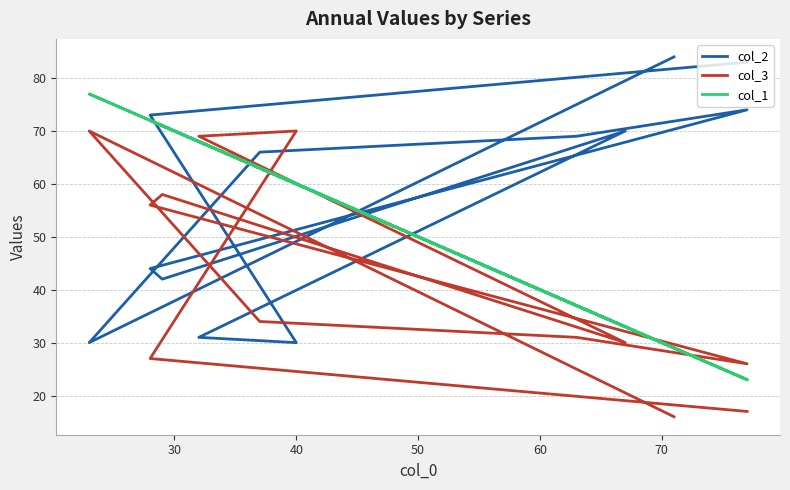

What are all the series names shown in the legend?

col_2, col_3, col_1